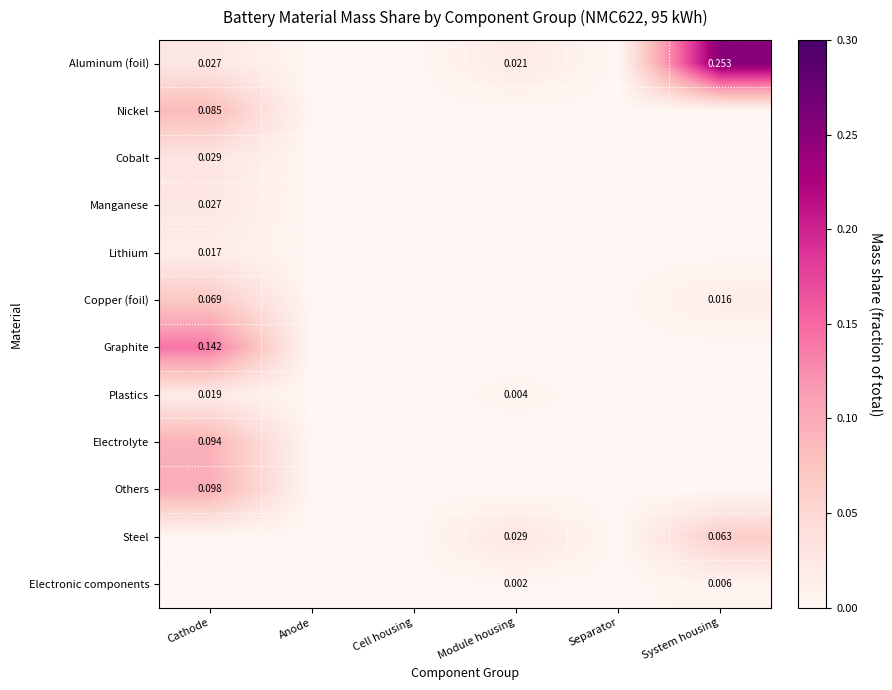

Which category has the lowest value in the Plastics series?

Anode